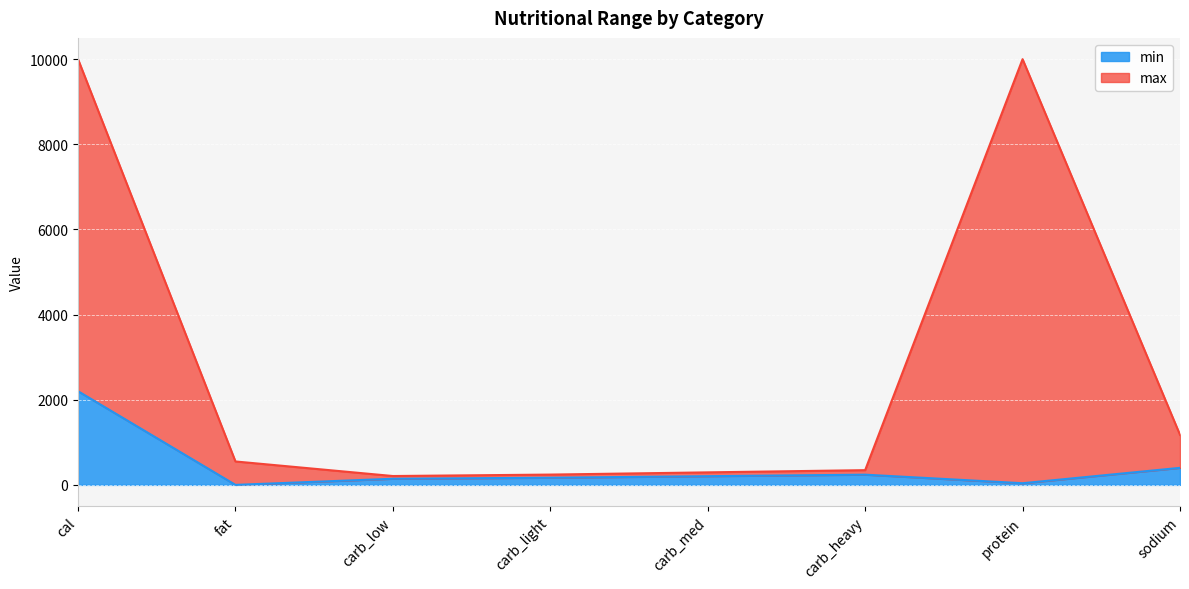

Does the chart display data point markers on the line(s)?

No